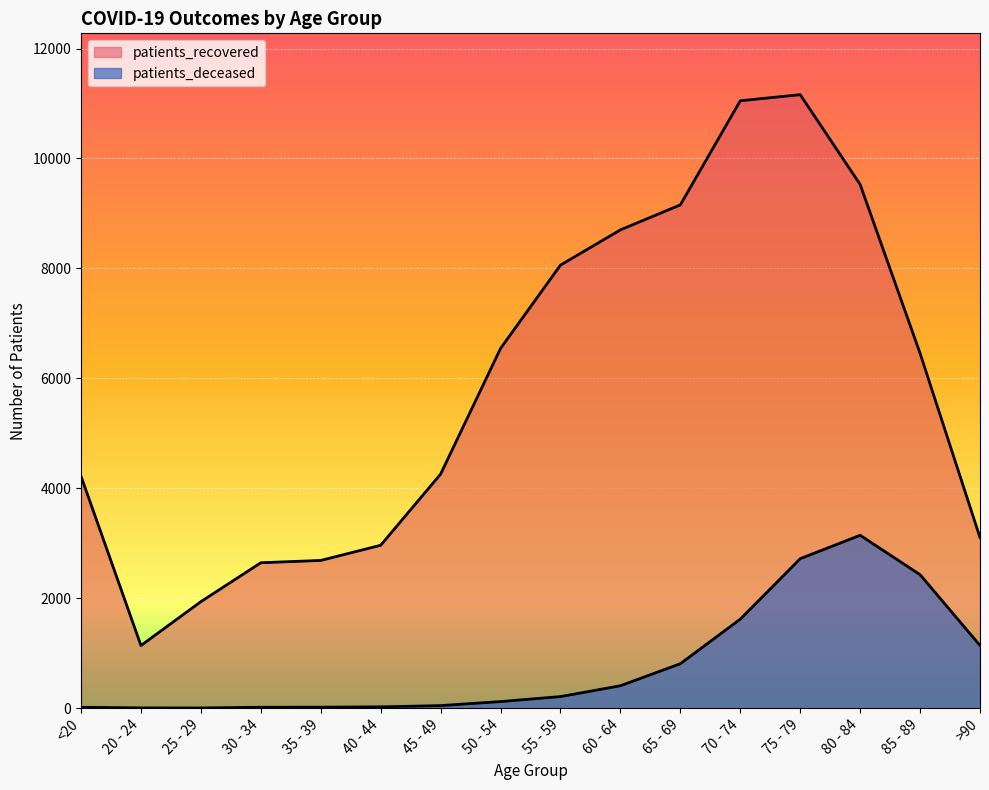

What is the sum of the patients_recovered values at 65 - 69 and 75 - 79?

20317